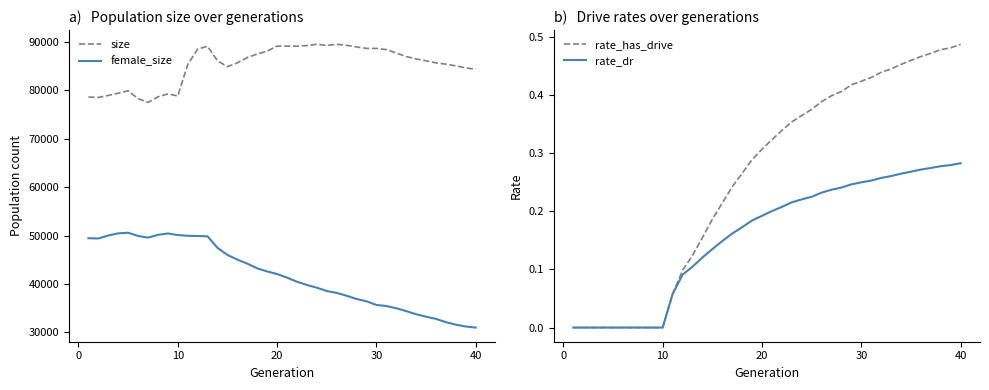

True or false: size and female_size cross at least once.

False